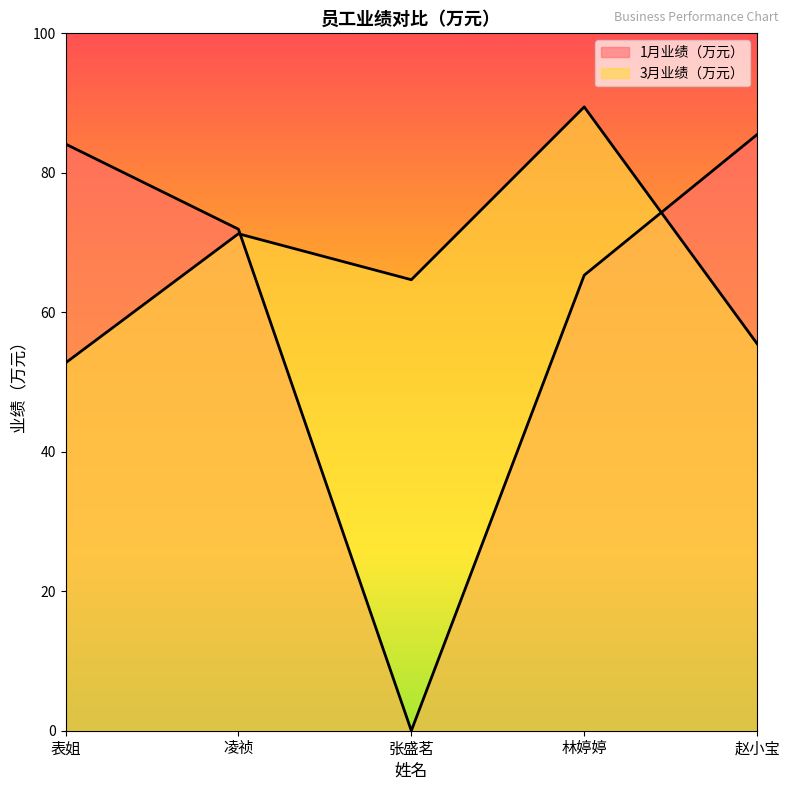

What is the lowest value of the 3月业绩（万元） series?

52.7